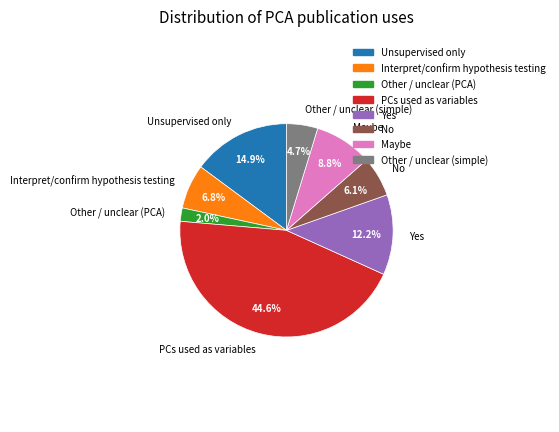

To the nearest percent, what portion does No represent?

6%